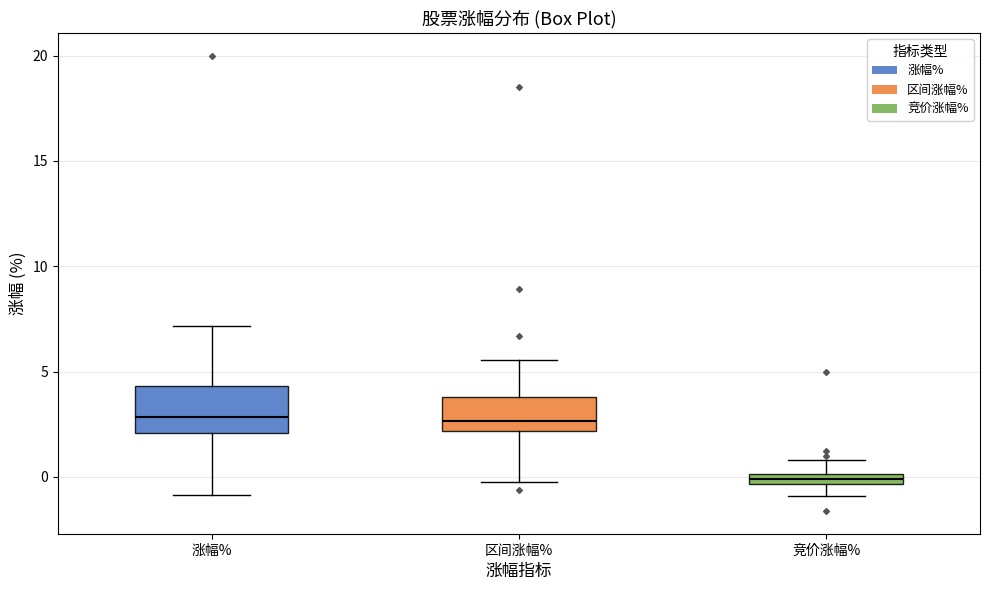

Comparing the boxes themselves (not the whiskers), which one is the tallest?

涨幅%